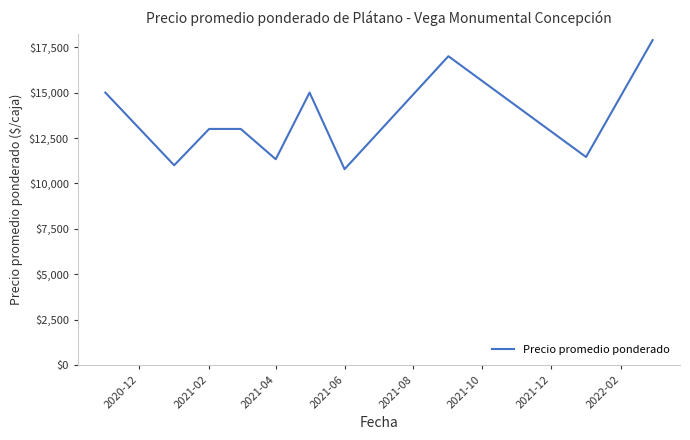

Is this an area chart (filled region under the line)?

No